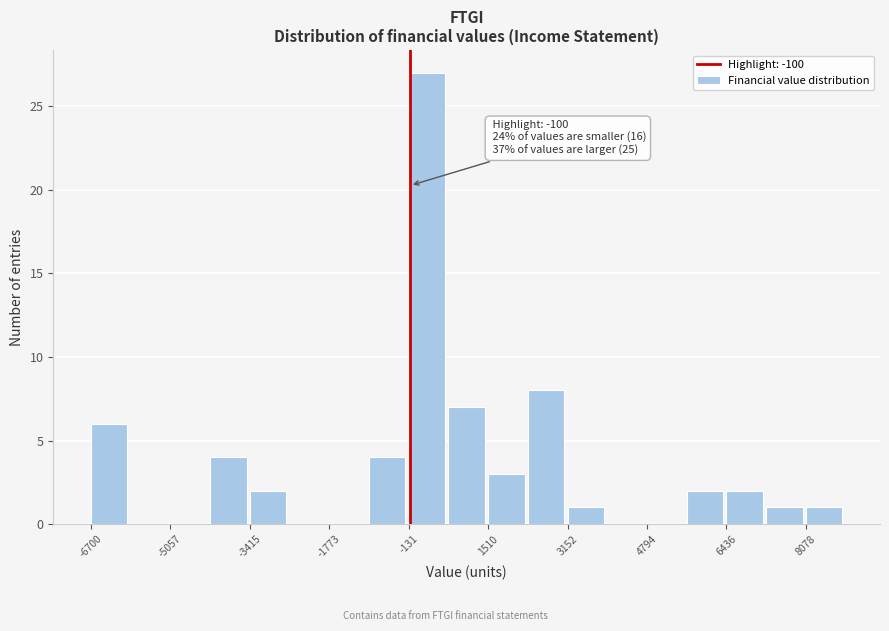

Which range on the x-axis has the tallest bar?

-200 to 600